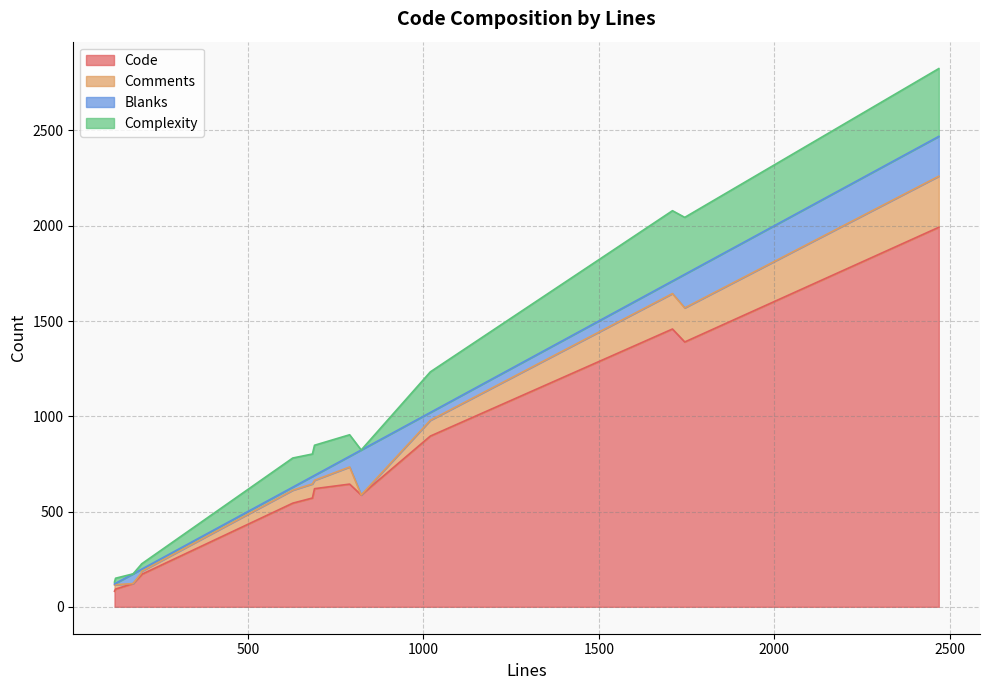

What is the total value across all series at 2469?

2825